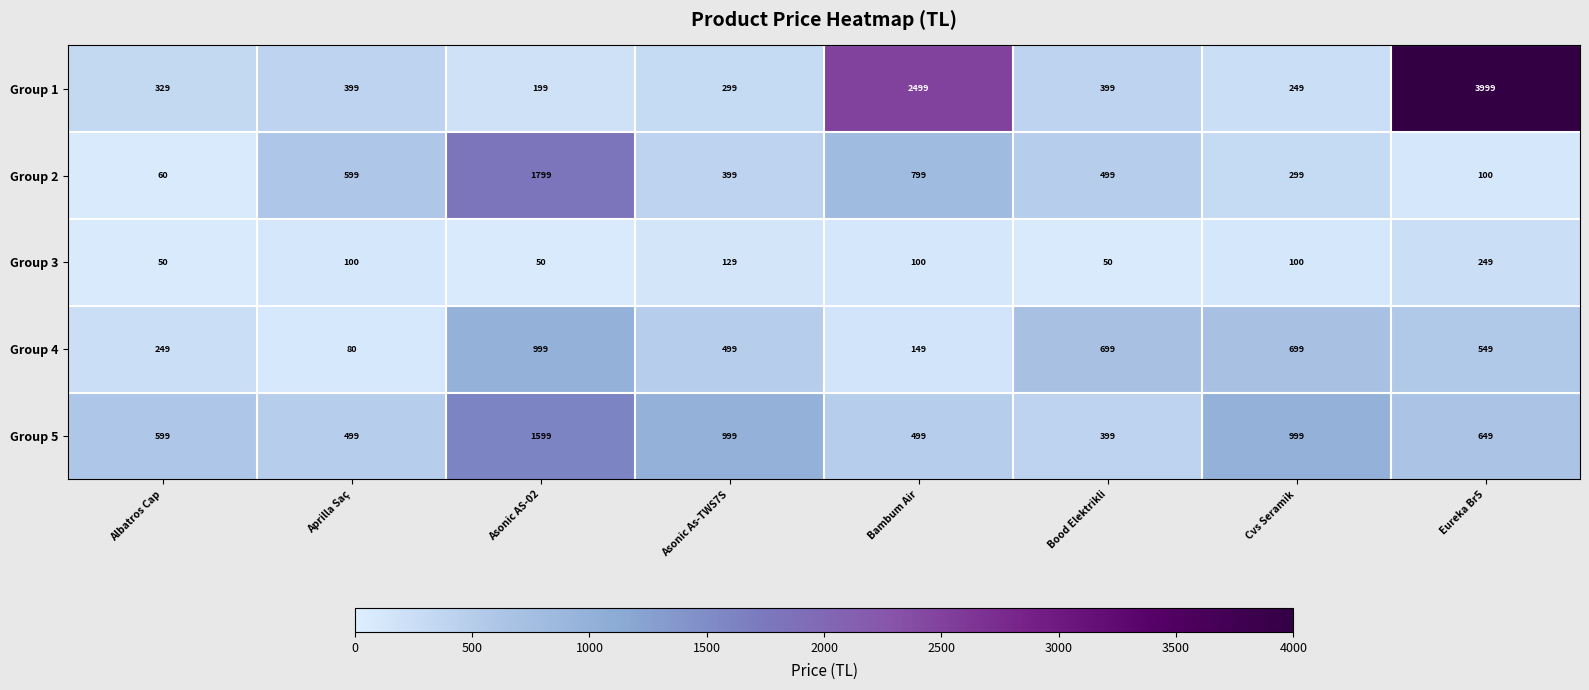

List the series in order of their peak value, highest first.

Group 1, Group 2, Group 5, Group 4, Group 3